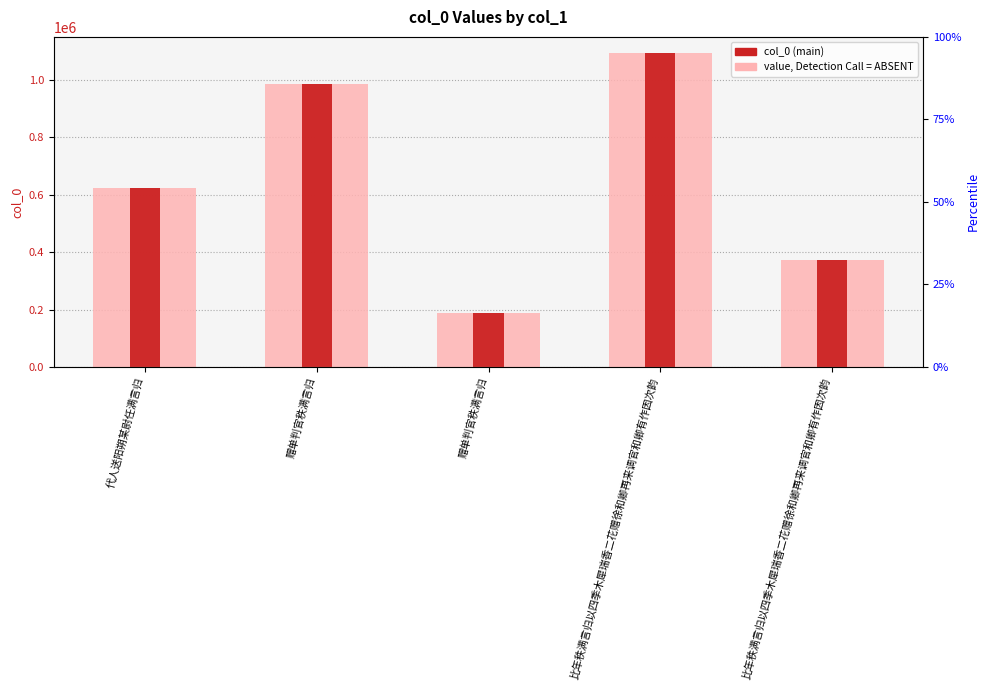

Rank the series at 赠单判官秩满言归 from highest to lowest value.

value, Detection Call = ABSENT, col_0